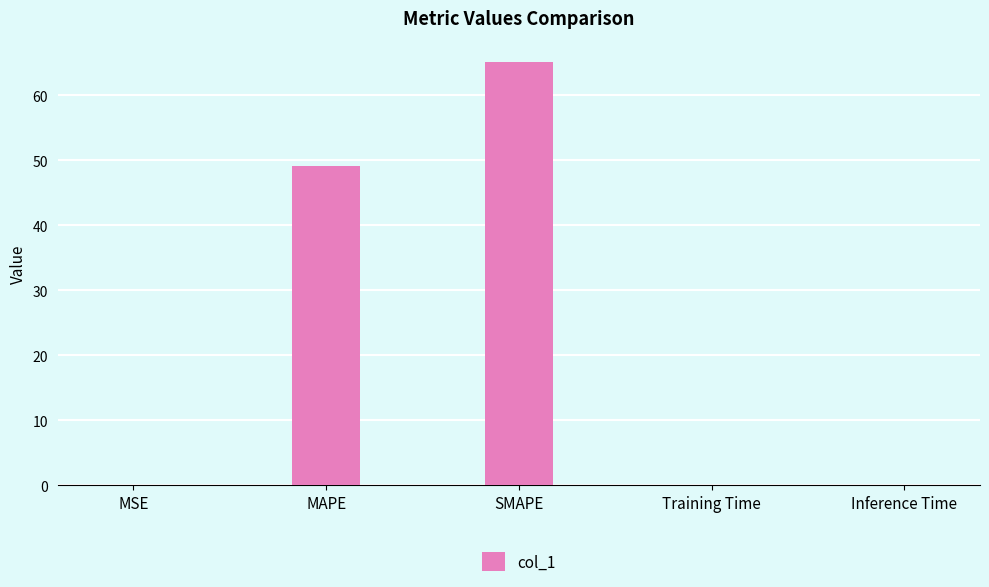

Where is the data nearest to the value 32?

MAPE